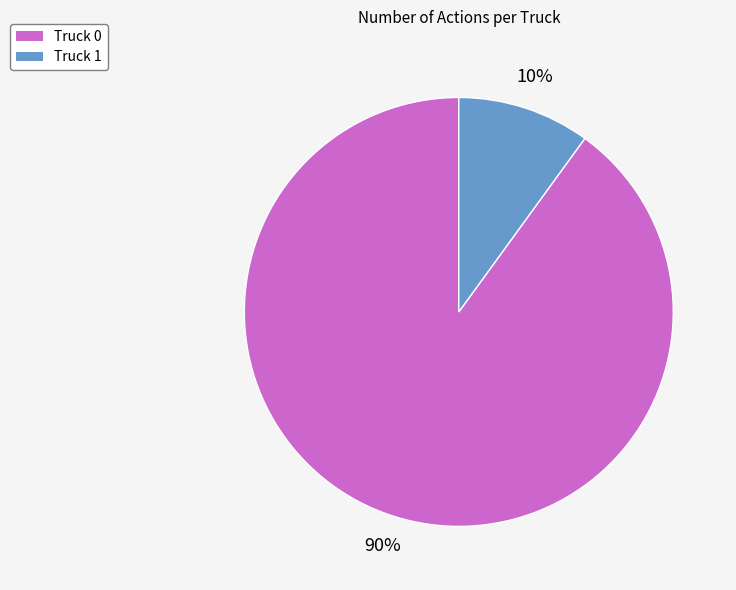

What is the largest slice in the pie chart?

Truck 0